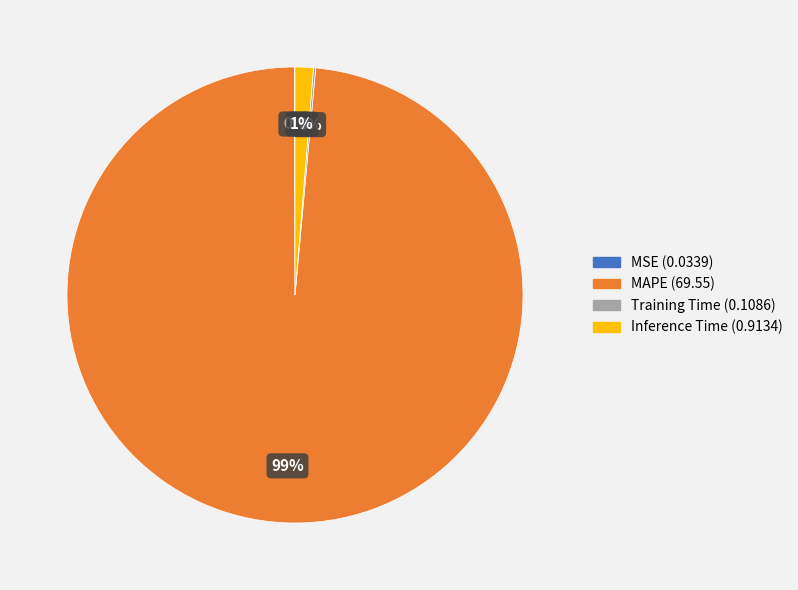

Which category accounts for the majority?

MAPE